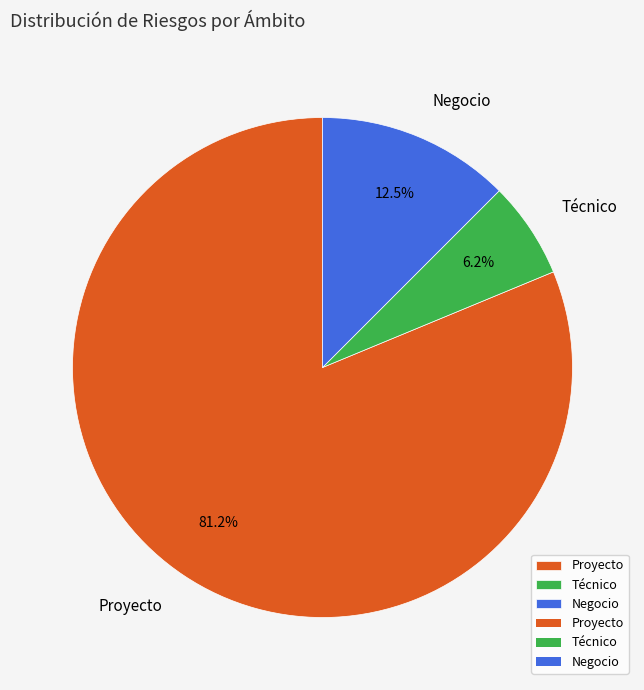

Which slice is the smallest?

Técnico